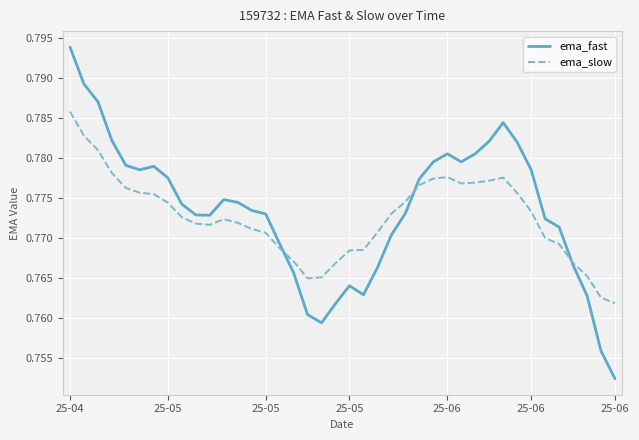

True or false: ema_slow and ema_fast cross at least once.

True